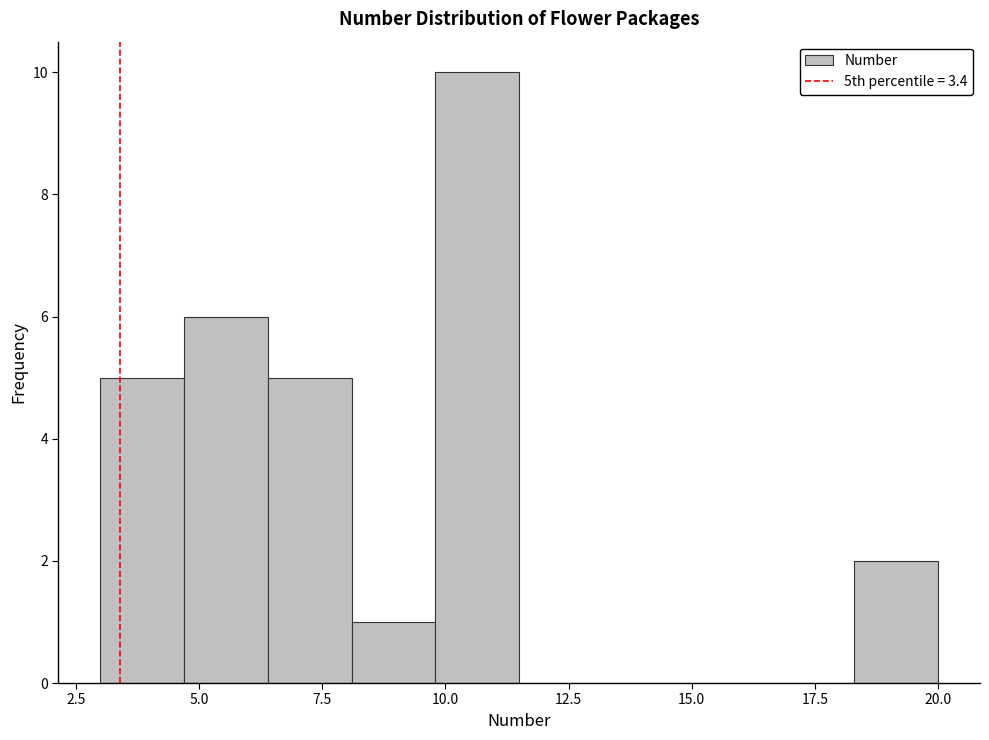

Around what value on the x-axis is the tallest bar? Give the approximate position of its centre, as read against the axis.

10.5